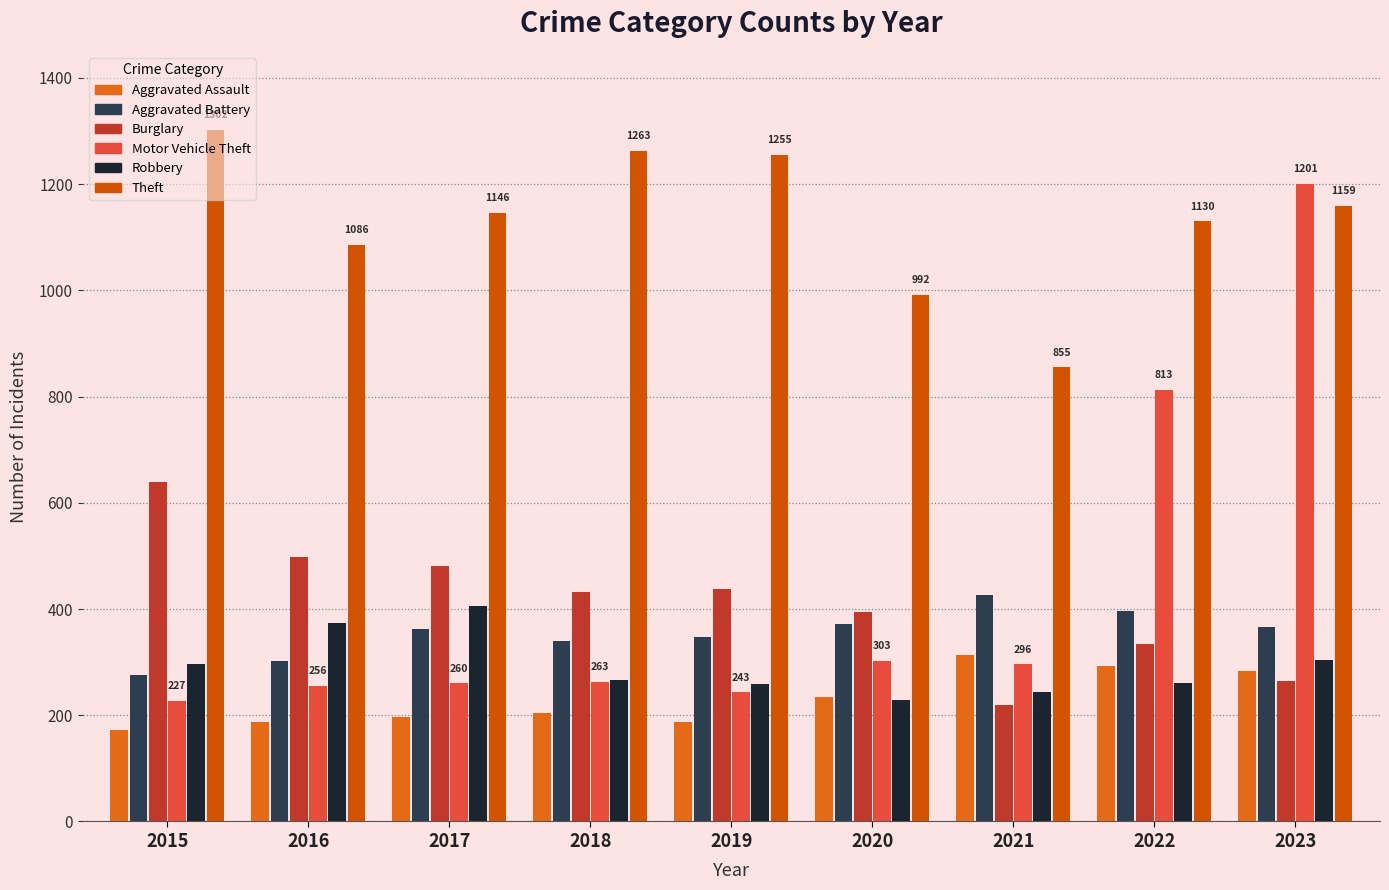

What is the difference between the highest and lowest values at 2022?

870